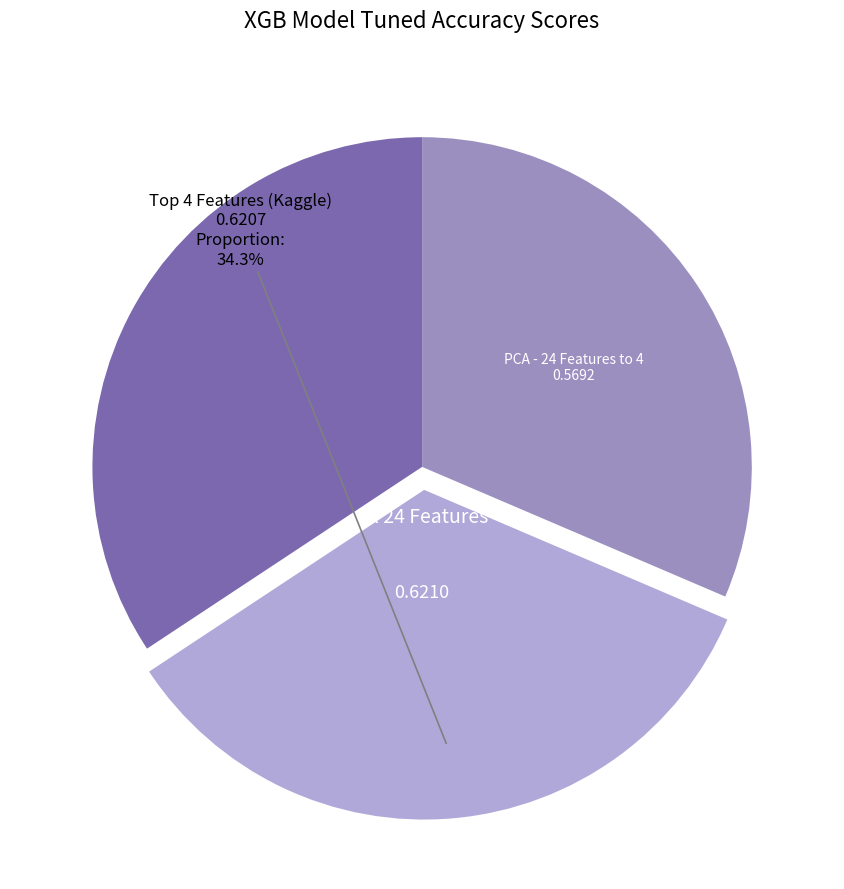

Is there any slice that represents more than half of the pie?

No